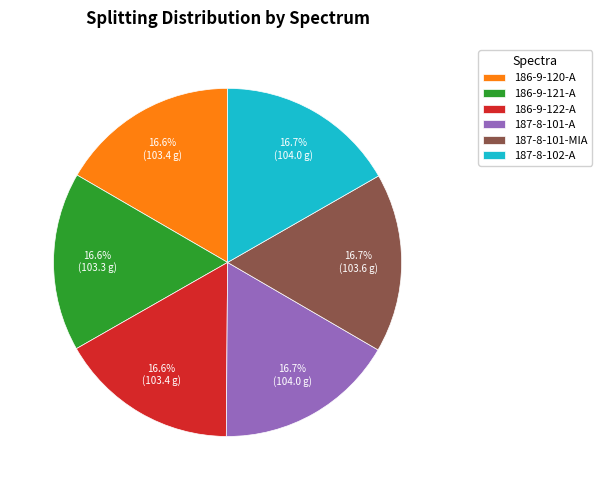

What is the ratio of the value at 187-8-102-A to the value at 187-8-101-MIA?

1.0